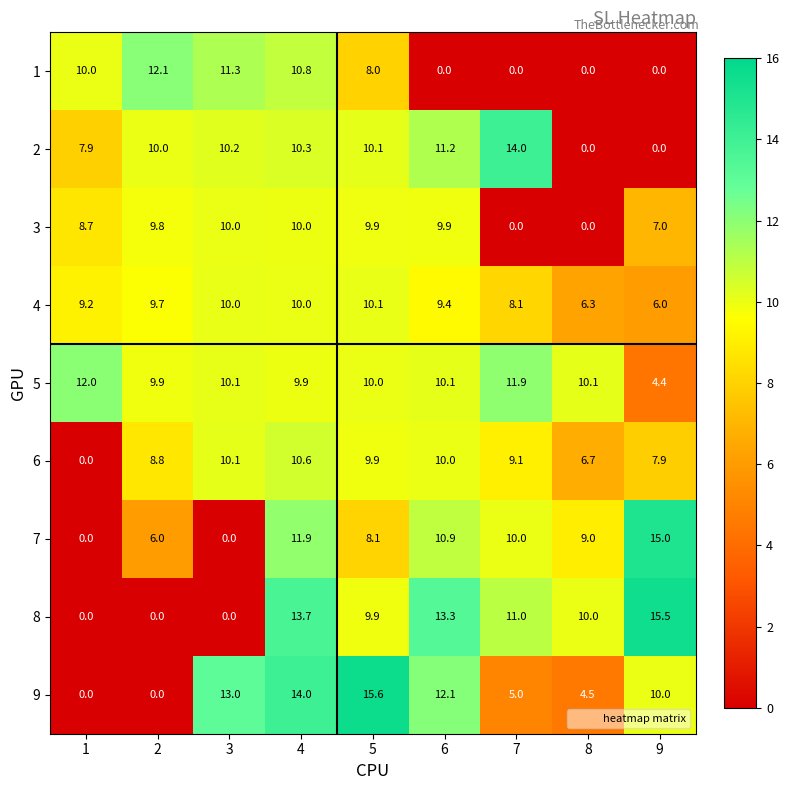

What is the approximate value of 6 at 9?

7.9